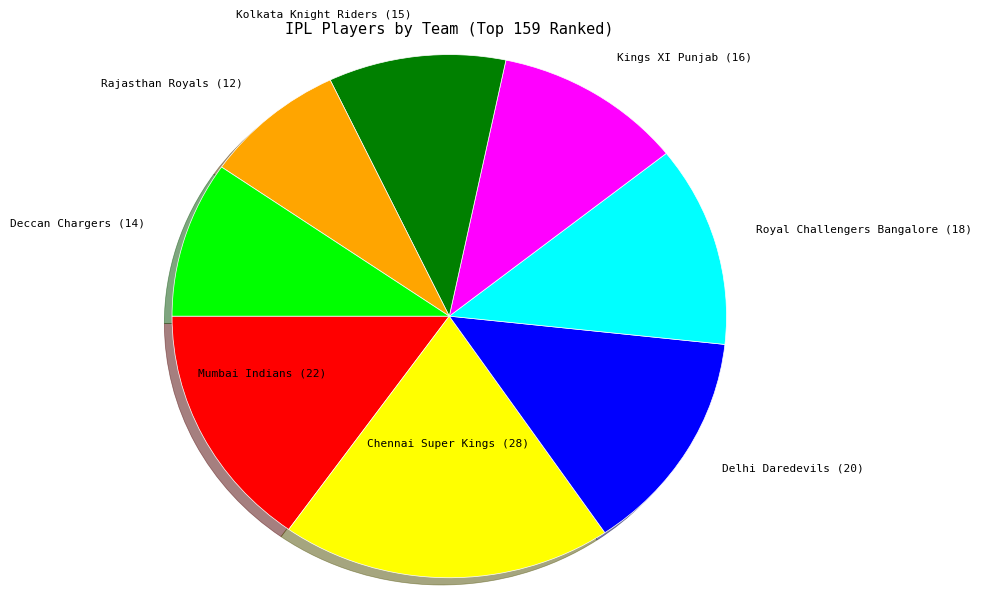

Count the number of slices in the pie.

8